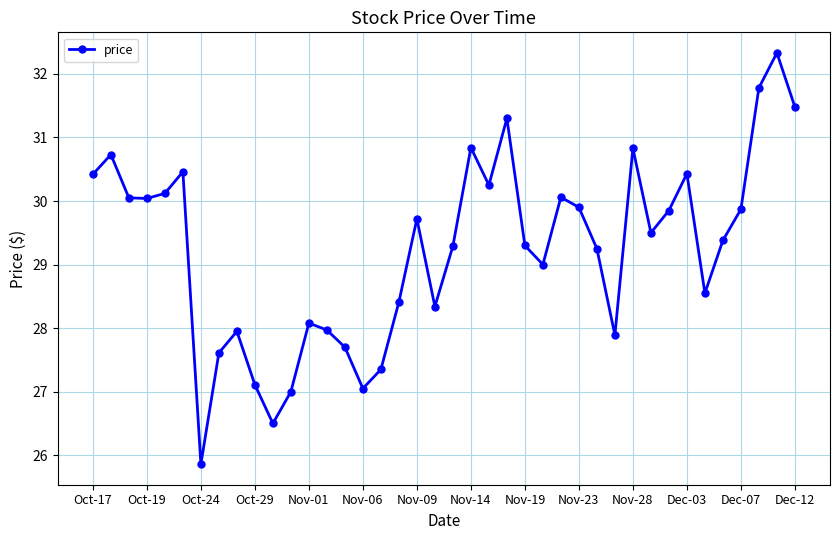

What is the difference between the maximum and minimum values?

6.5